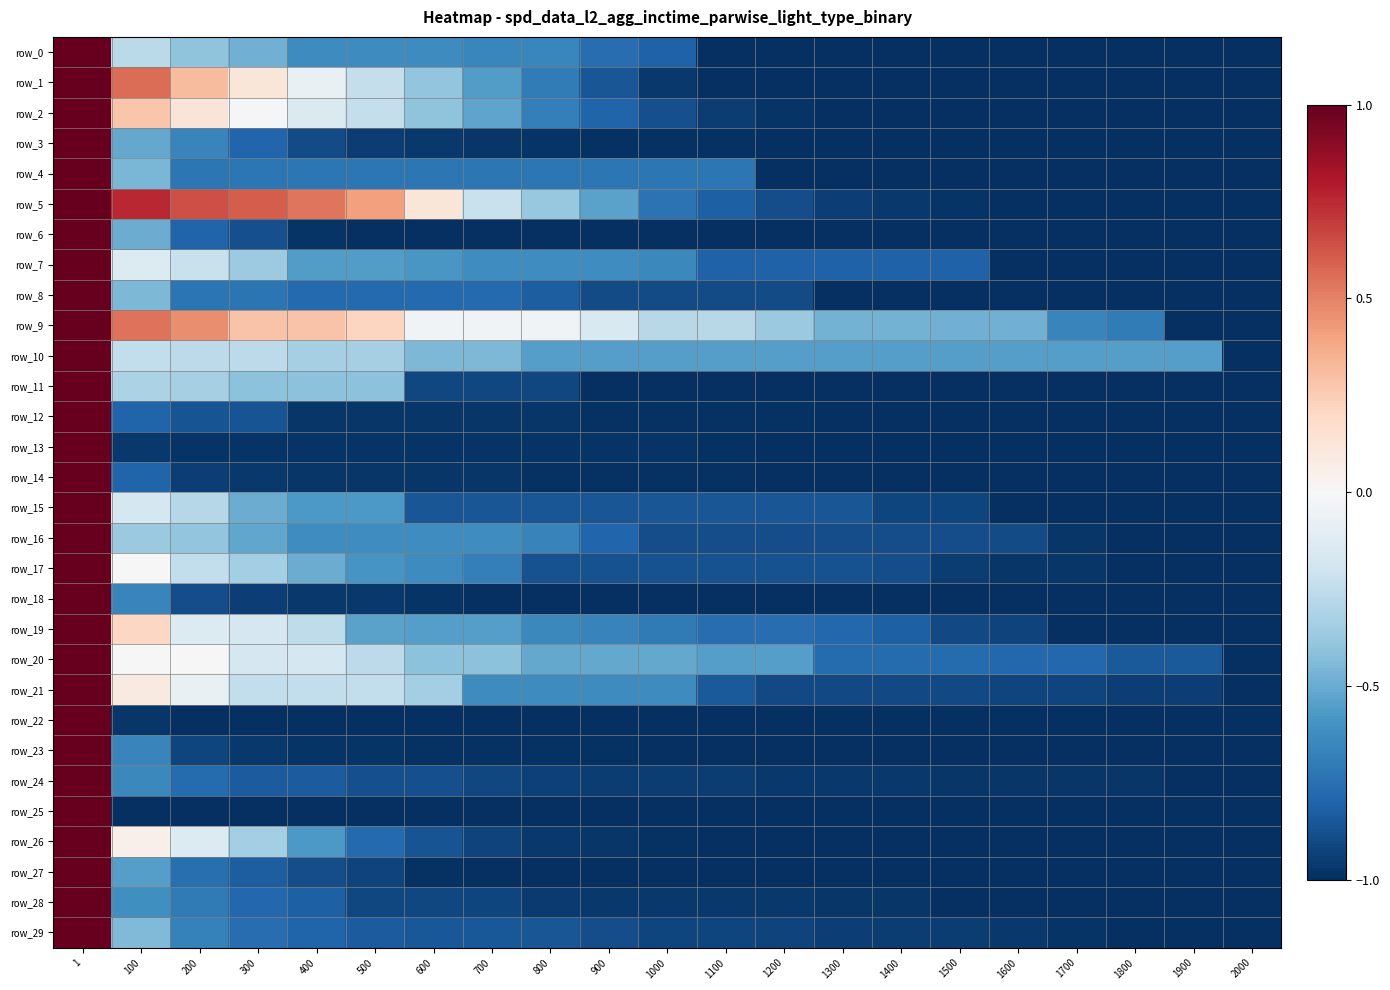

How many data points in row_24 are above 0?

1